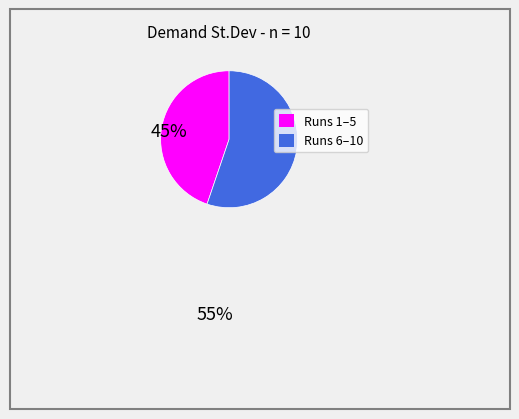

Does Runs 1–5 account for over 50% of the chart?

No